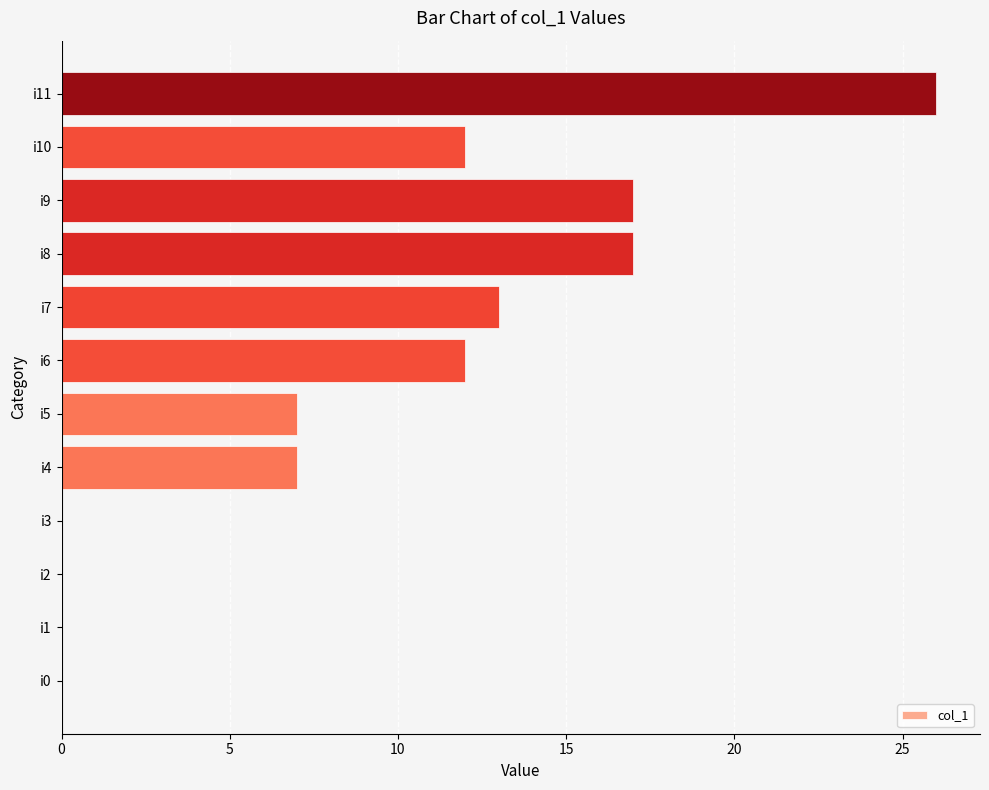

The chart shows a value of 7 at i5. True or false?

True